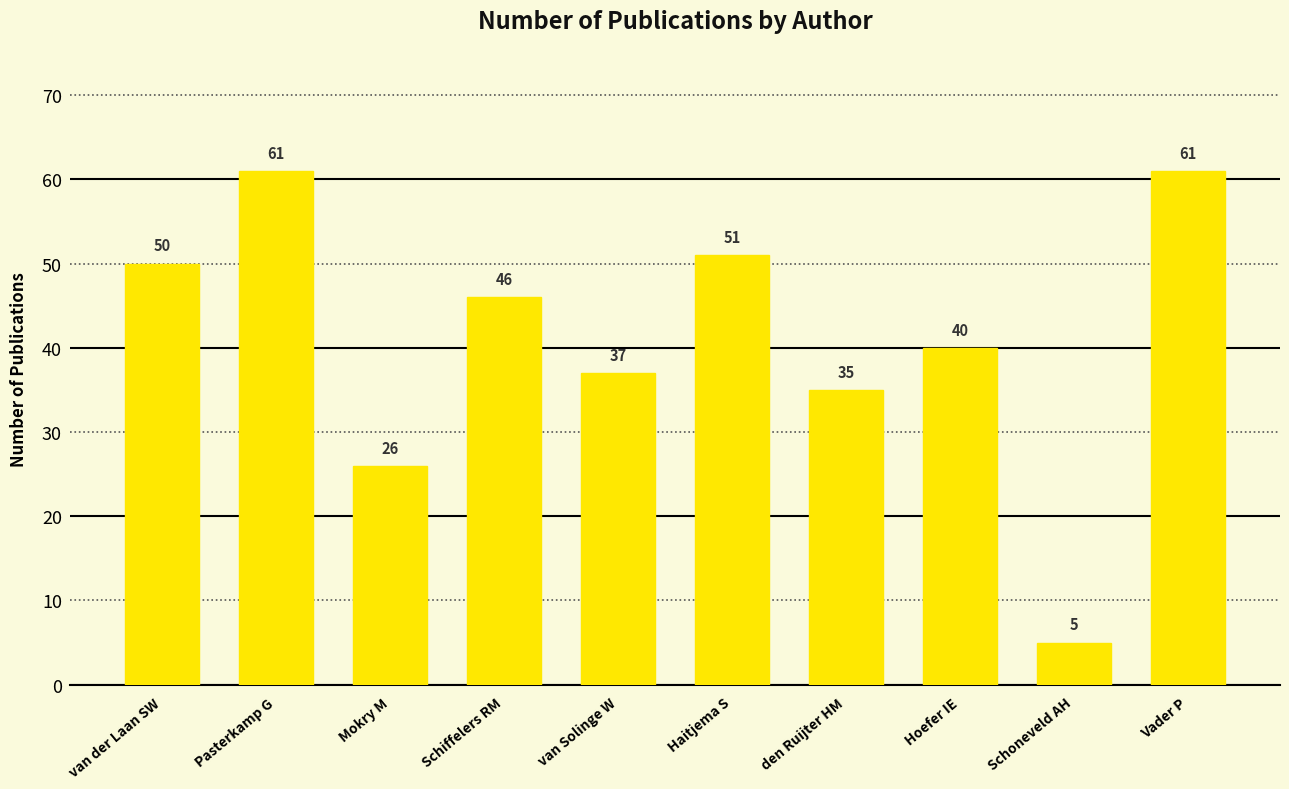

At which label does the data first exceed 46?

van der Laan SW